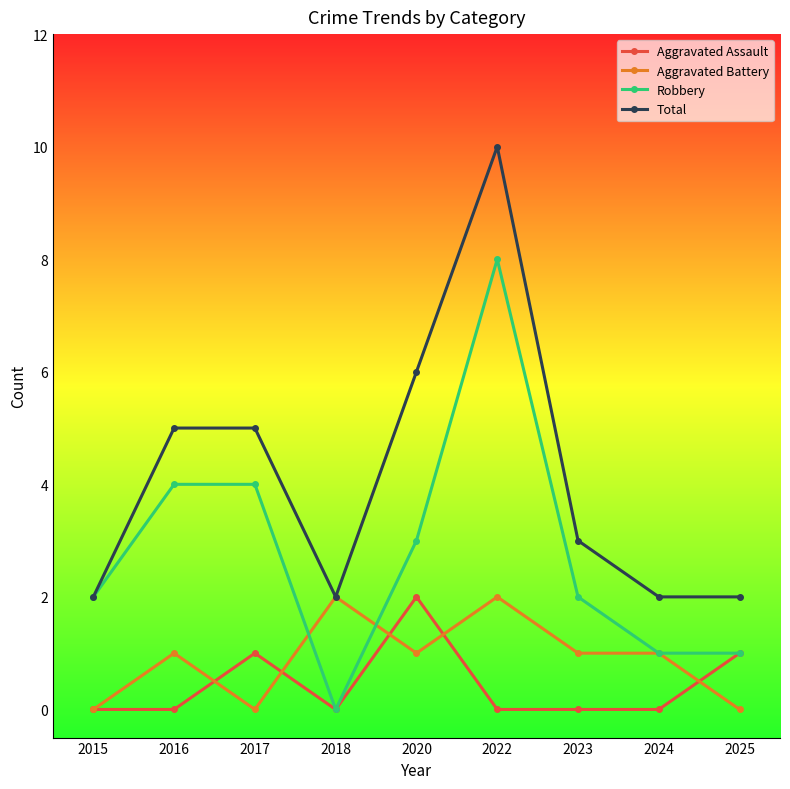

True or false: Aggravated Assault has a value of 0 at 2022.

True